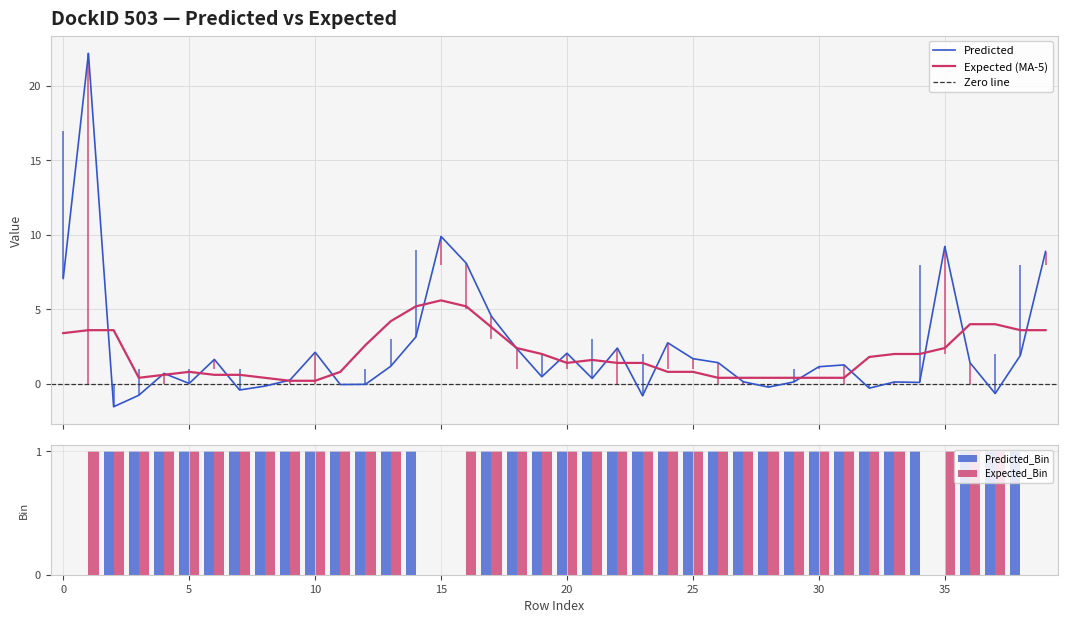

The value of Expected_Bin at 0 is 1. True or false?

False